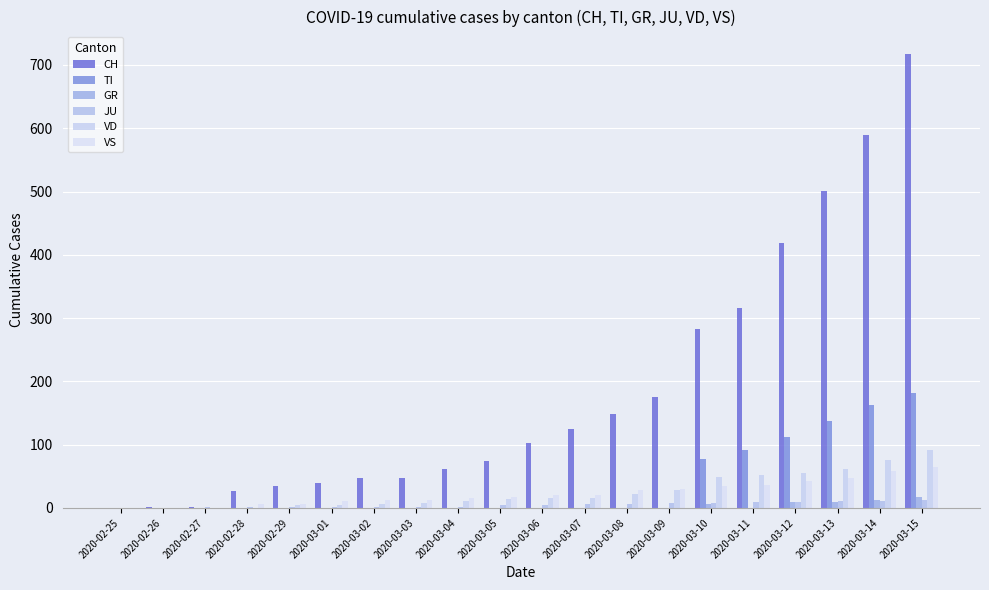

Which series has the largest total across all categories?

CH